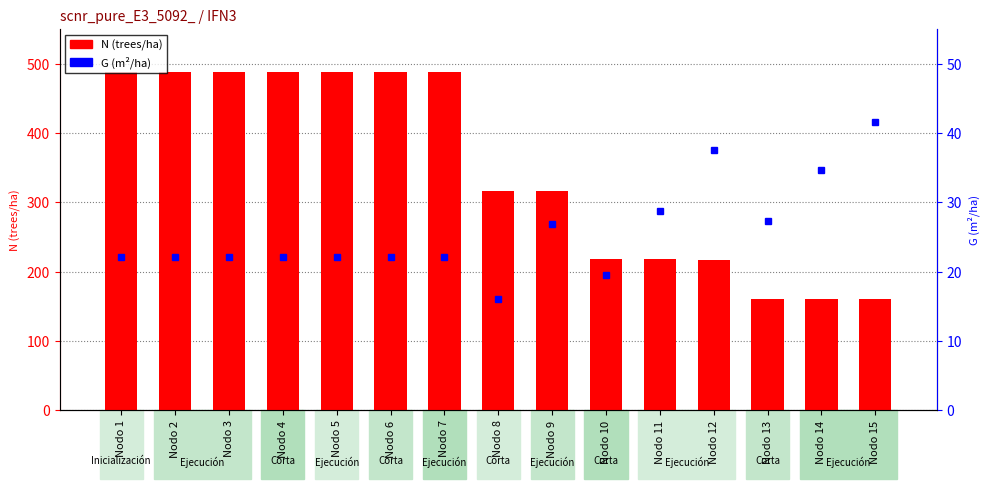

Which category has the lowest value across all series?

Nodo 15